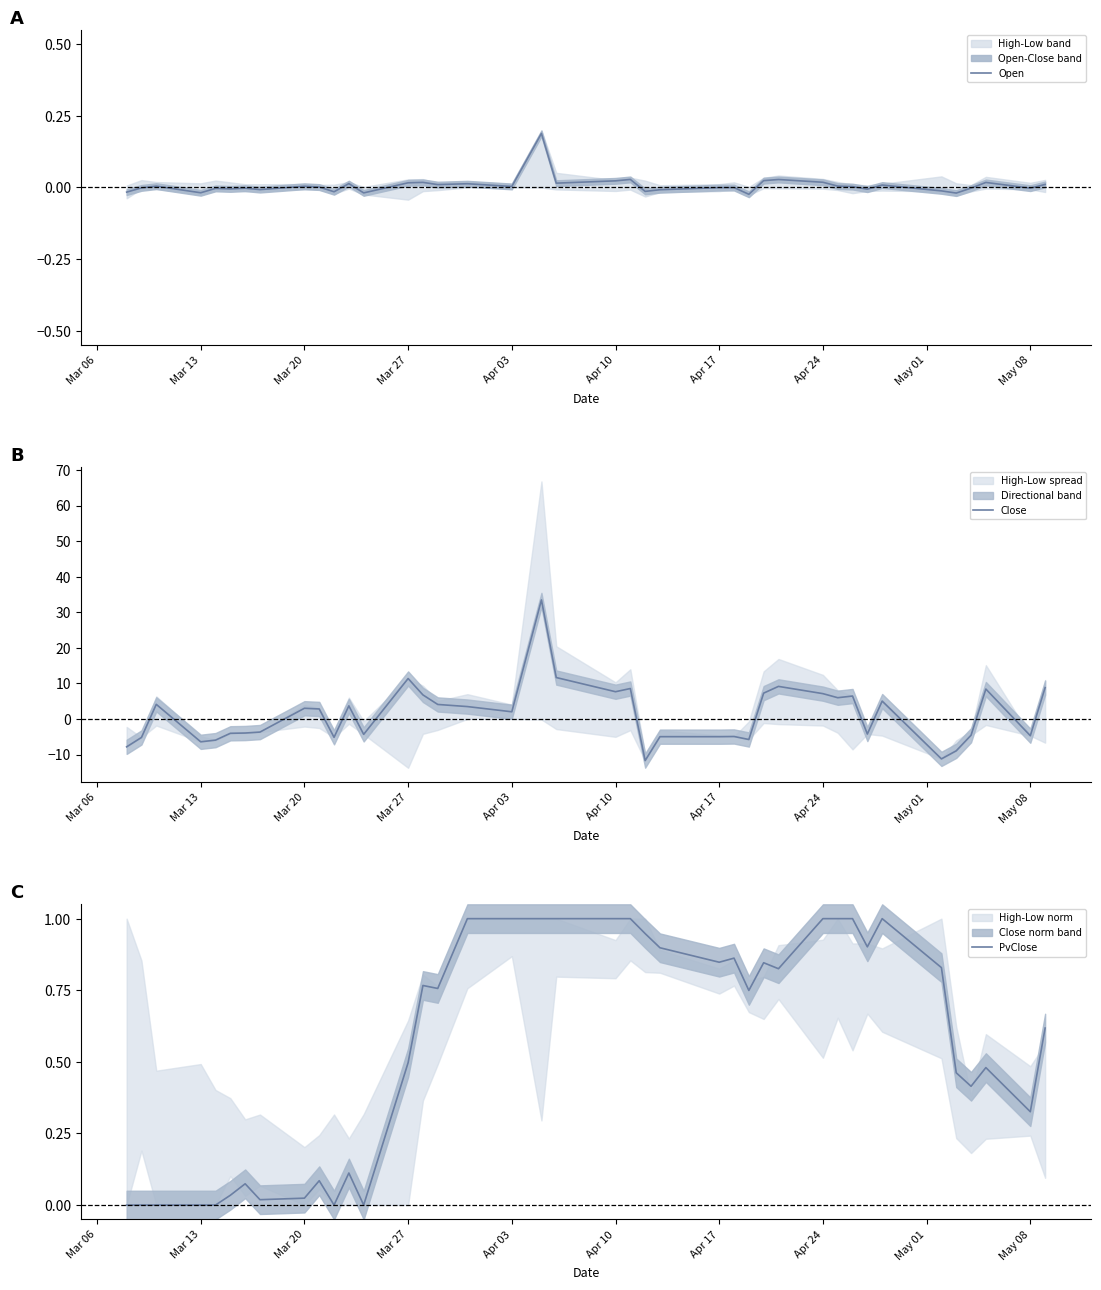

What are all the series names shown in the legend?

Open, Close, PvClose